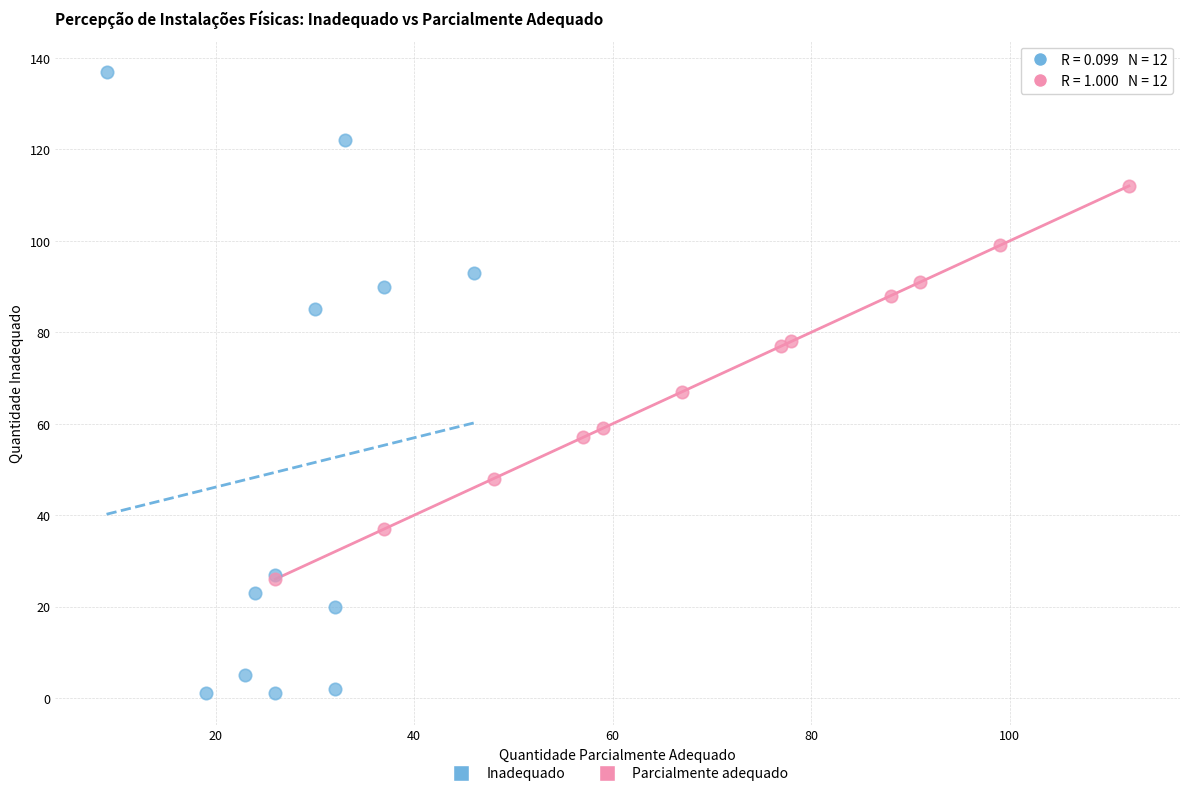

Which series contains the highest Y value?

Inadequado